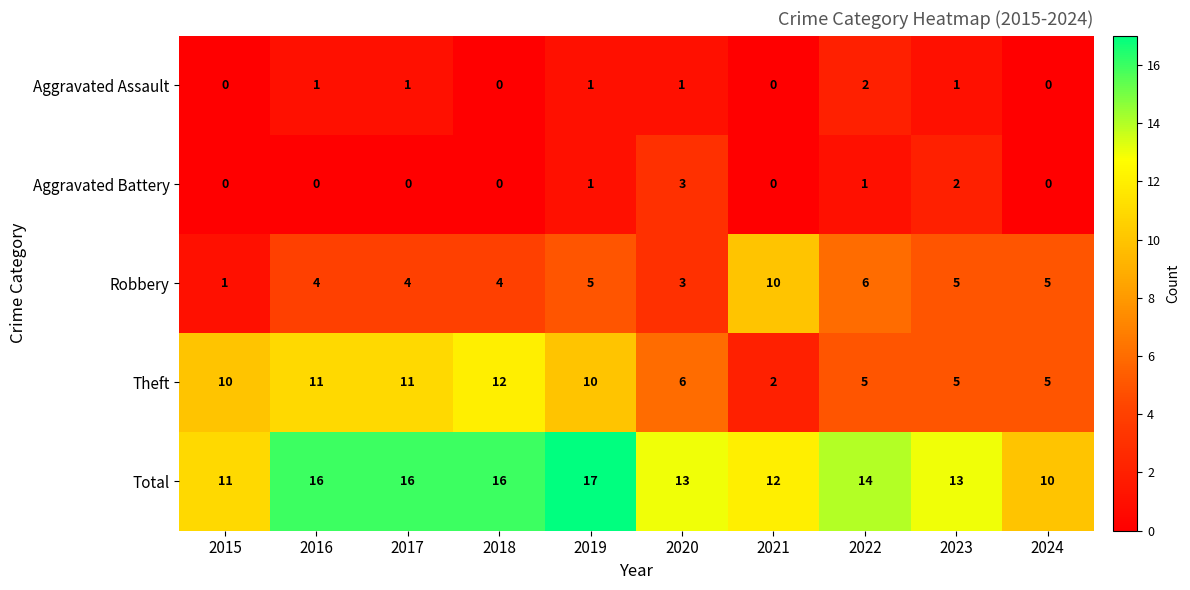

True or false: Aggravated Assault has a value of 1 at 2016.

True